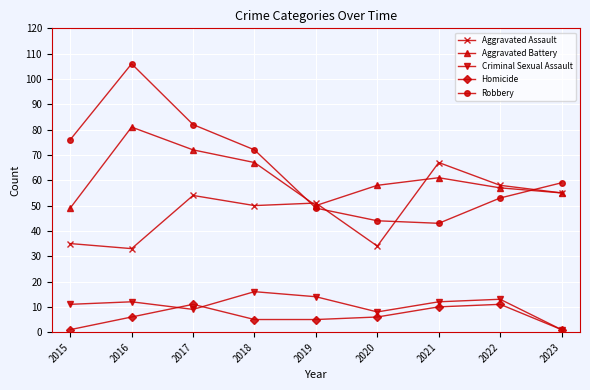

Rank the categories by Aggravated Assault value from lowest to highest.

2016, 2020, 2015, 2018, 2019, 2017, 2023, 2022, 2021